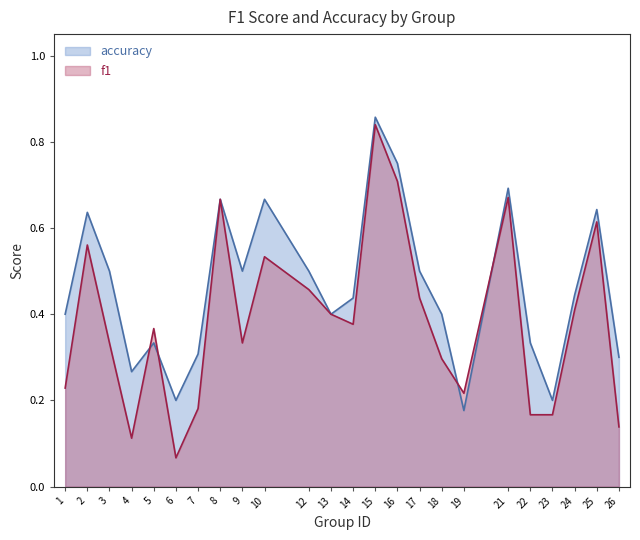

Is the value of accuracy at 10 greater than the value of f1 at 14?

Yes